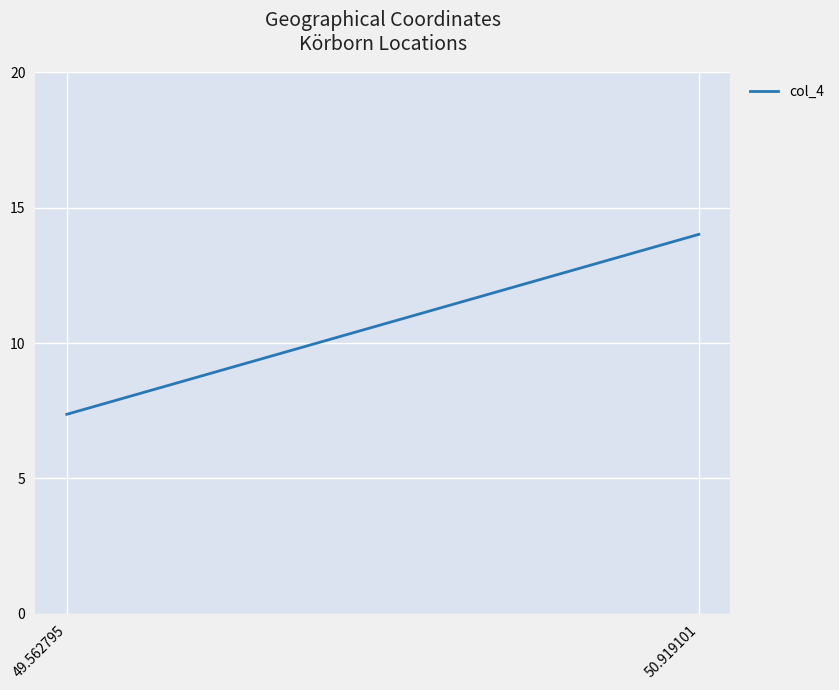

How many distinct data groups are displayed?

1